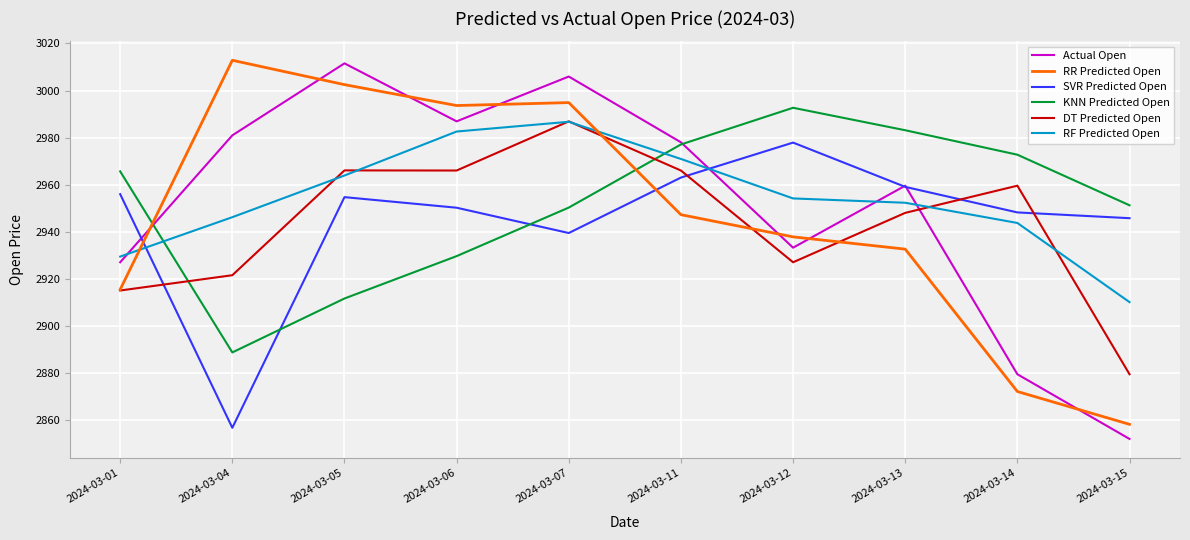

Between 2024-03-04 and 2024-03-13, which series saw the biggest shift?

SVR Predicted Open